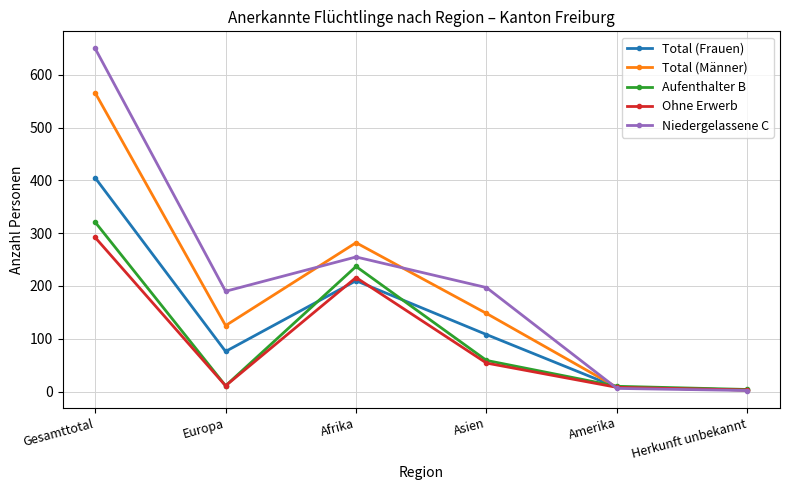

Rank the series at Afrika from lowest to highest value.

Total (Frauen), Ohne Erwerb, Aufenthalter B, Niedergelassene C, Total (Männer)